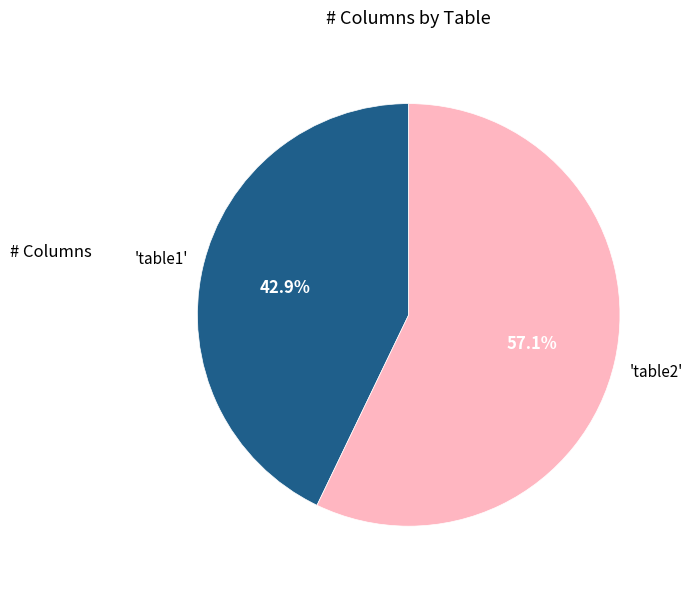

Does any single category account for the majority?

Yes